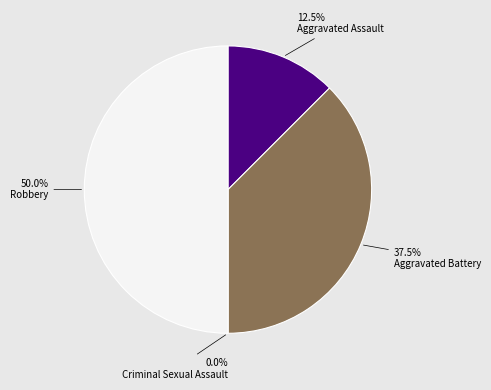

How many segments does this pie chart have?

4